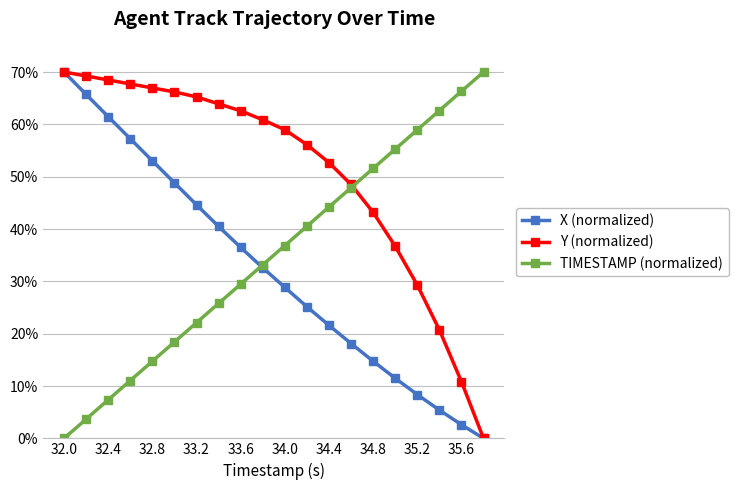

Which series has the largest total across all categories?

Y (normalized)